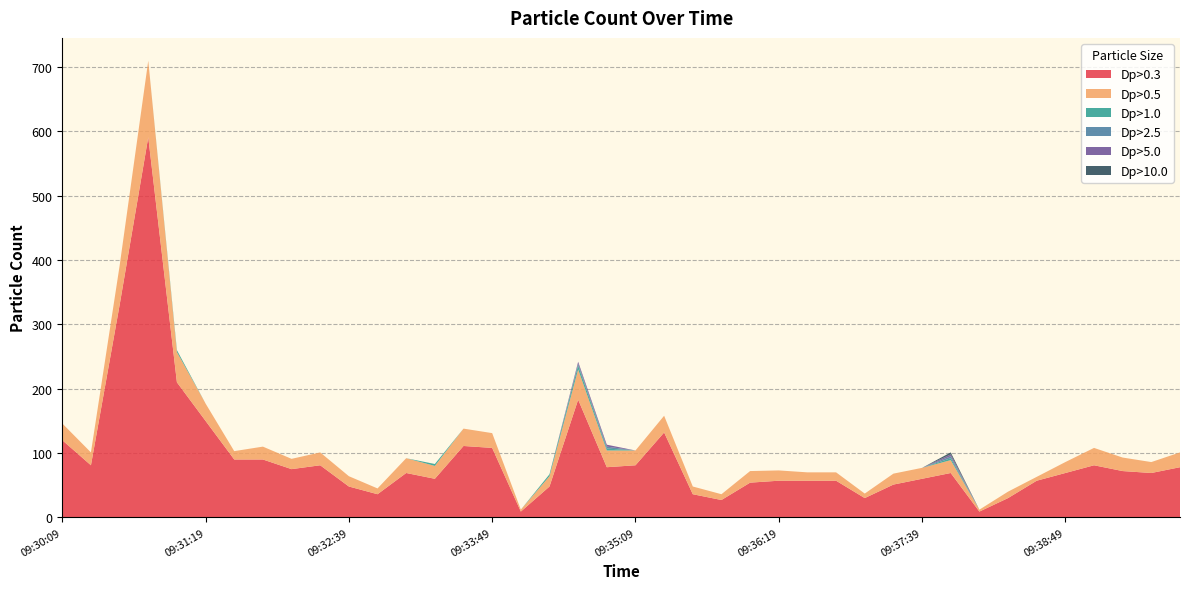

Reading left to right, what are all the values shown in this chart?

Dp>0.3: 09:30:09=120	09:30:19=81	09:30:39=330	09:30:49=591	09:31:09=210	09:31:19=150	09:31:39=90	09:31:49=90	09:32:09=75	09:32:19=81	09:32:39=48	09:32:49=36	09:33:09=69	09:33:19=60	09:33:39=111	09:33:49=108	09:34:09=9	09:34:19=48	09:34:39=183	09:34:49=78	09:35:09=81	09:35:19=132	09:35:39=36	09:35:49=27	09:36:09=54	09:36:19=57	09:36:39=57	09:36:49=57	09:37:09=30	09:37:19=51	09:37:39=60	09:37:49=69	09:38:09=9	09:38:19=30	09:38:39=57	09:38:49=69	09:39:09=81	09:39:19=72	09:39:39=69	09:39:49=78
Dp>0.5: 09:30:09=26	09:30:19=20	09:30:39=61	09:30:49=119	09:31:09=47	09:31:19=27	09:31:39=13	09:31:49=20	09:32:09=16	09:32:19=20	09:32:39=16	09:32:49=9	09:33:09=23	09:33:19=20	09:33:39=27	09:33:49=23	09:34:09=3	09:34:19=16	09:34:39=47	09:34:49=26	09:35:09=23	09:35:19=26	09:35:39=12	09:35:49=9	09:36:09=18	09:36:19=16	09:36:39=13	09:36:49=13	09:37:09=7	09:37:19=17	09:37:39=17	09:37:49=20	09:38:09=3	09:38:19=10	09:38:39=6	09:38:49=17	09:39:09=27	09:39:19=21	09:39:39=17	09:39:49=23
Dp>1.0: 09:30:09=0	09:30:19=0	09:30:39=0	09:30:49=0	09:31:09=3	09:31:19=0	09:31:39=0	09:31:49=0	09:32:09=0	09:32:19=0	09:32:39=0	09:32:49=0	09:33:09=0	09:33:19=3	09:33:39=0	09:33:49=0	09:34:09=0	09:34:19=3	09:34:39=6	09:34:49=3	09:35:09=0	09:35:19=0	09:35:39=0	09:35:49=0	09:36:09=0	09:36:19=0	09:36:39=0	09:36:49=0	09:37:09=0	09:37:19=0	09:37:39=0	09:37:49=3	09:38:09=0	09:38:19=0	09:38:39=0	09:38:49=0	09:39:09=0	09:39:19=0	09:39:39=0	09:39:49=0
Dp>2.5: 09:30:09=0	09:30:19=0	09:30:39=0	09:30:49=0	09:31:09=0	09:31:19=0	09:31:39=0	09:31:49=0	09:32:09=0	09:32:19=0	09:32:39=0	09:32:49=0	09:33:09=0	09:33:19=0	09:33:39=0	09:33:49=0	09:34:09=0	09:34:19=0	09:34:39=3	09:34:49=3	09:35:09=0	09:35:19=0	09:35:39=0	09:35:49=0	09:36:09=0	09:36:19=0	09:36:39=0	09:36:49=0	09:37:09=0	09:37:19=0	09:37:39=0	09:37:49=3	09:38:09=0	09:38:19=0	09:38:39=0	09:38:49=0	09:39:09=0	09:39:19=0	09:39:39=0	09:39:49=0
Dp>5.0: 09:30:09=0	09:30:19=0	09:30:39=0	09:30:49=0	09:31:09=0	09:31:19=0	09:31:39=0	09:31:49=0	09:32:09=0	09:32:19=0	09:32:39=0	09:32:49=0	09:33:09=0	09:33:19=0	09:33:39=0	09:33:49=0	09:34:09=0	09:34:19=0	09:34:39=3	09:34:49=3	09:35:09=0	09:35:19=0	09:35:39=0	09:35:49=0	09:36:09=0	09:36:19=0	09:36:39=0	09:36:49=0	09:37:09=0	09:37:19=0	09:37:39=0	09:37:49=3	09:38:09=0	09:38:19=0	09:38:39=0	09:38:49=0	09:39:09=0	09:39:19=0	09:39:39=0	09:39:49=0
Dp>10.0: 09:30:09=0	09:30:19=0	09:30:39=0	09:30:49=0	09:31:09=0	09:31:19=0	09:31:39=0	09:31:49=0	09:32:09=0	09:32:19=0	09:32:39=0	09:32:49=0	09:33:09=0	09:33:19=0	09:33:39=0	09:33:49=0	09:34:09=0	09:34:19=0	09:34:39=0	09:34:49=0	09:35:09=0	09:35:19=0	09:35:39=0	09:35:49=0	09:36:09=0	09:36:19=0	09:36:39=0	09:36:49=0	09:37:09=0	09:37:19=0	09:37:39=0	09:37:49=3	09:38:09=0	09:38:19=0	09:38:39=0	09:38:49=0	09:39:09=0	09:39:19=0	09:39:39=0	09:39:49=0